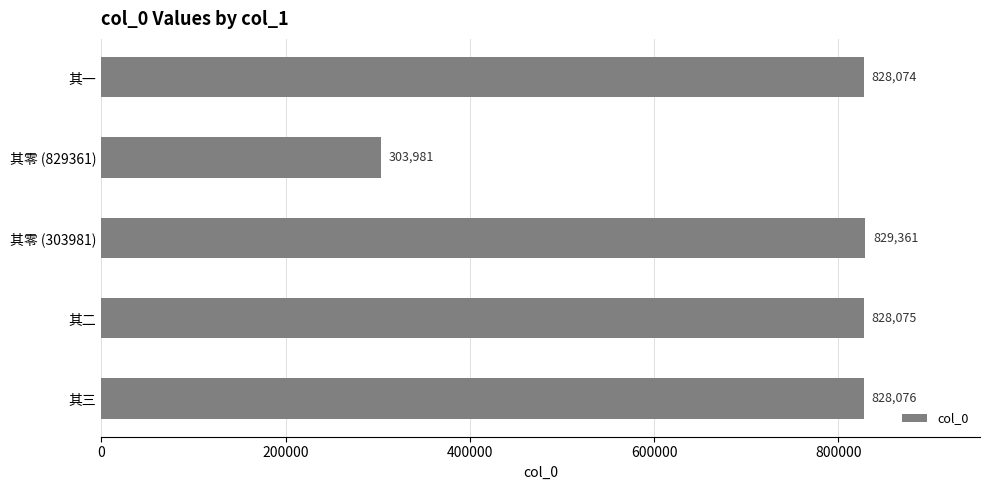

How many series are shown in this chart?

1